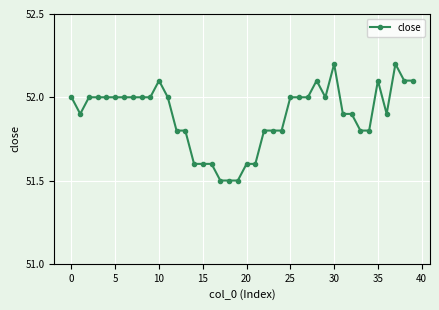

What is the average value?

51.9